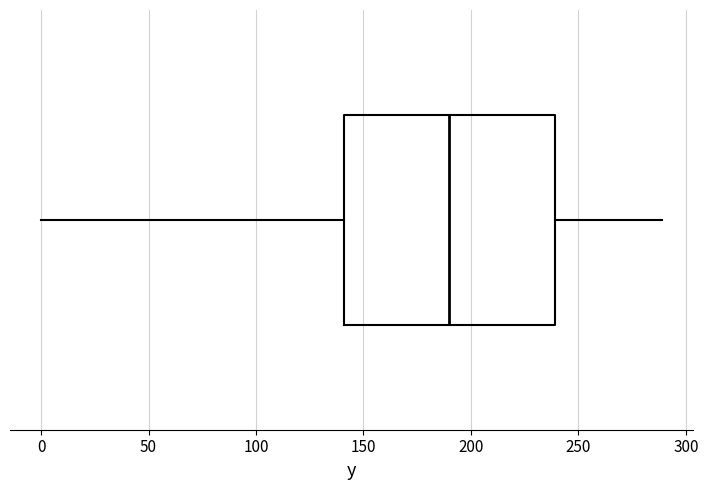

Transcribe this box plot: give where the median line is, the range the box spans, and where the two whiskers end, as read against the x-axis. The values are not printed on the chart, so give them approximately, as read against the axis.

median 190, box 140 to 240, whiskers 0 to 290